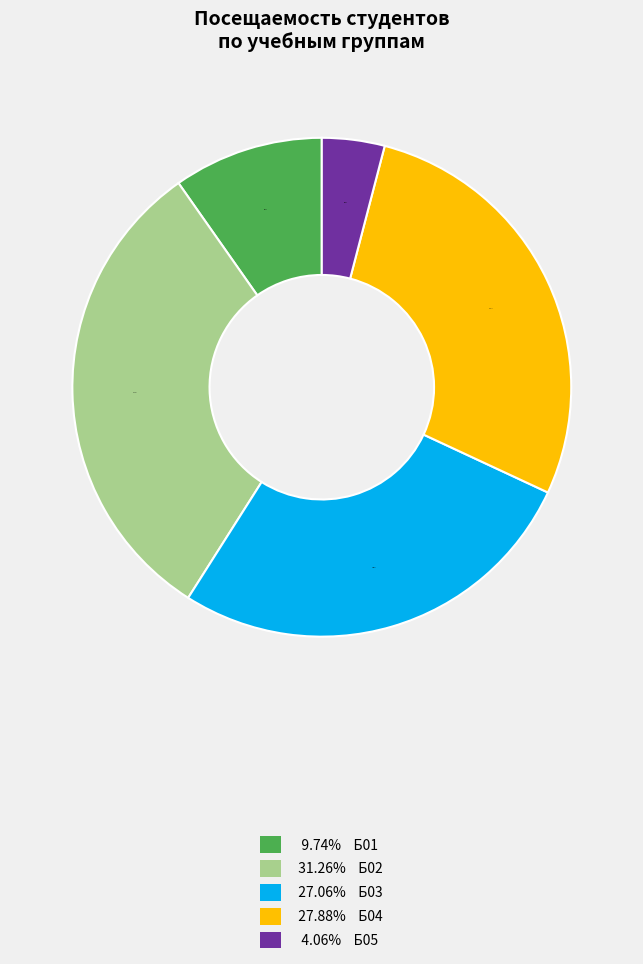

Do 9.74% Б01 and 31.26% Б02 together represent more than half of the pie?

No